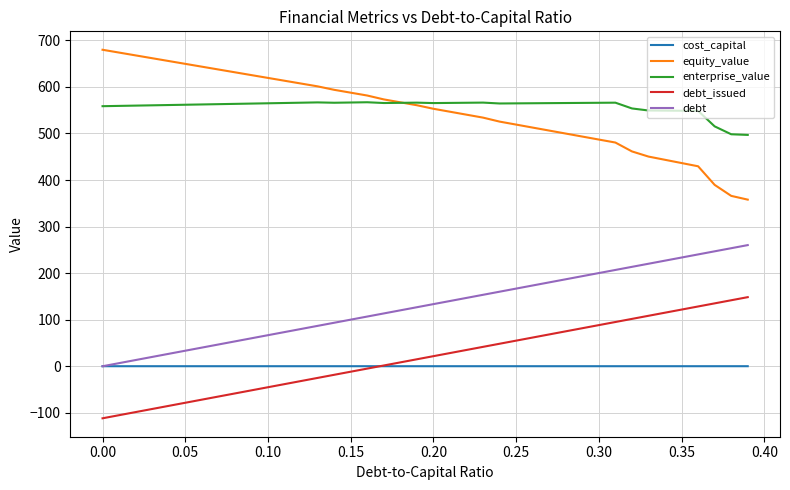

True or false: debt_issued and equity_value intersect in this chart.

False